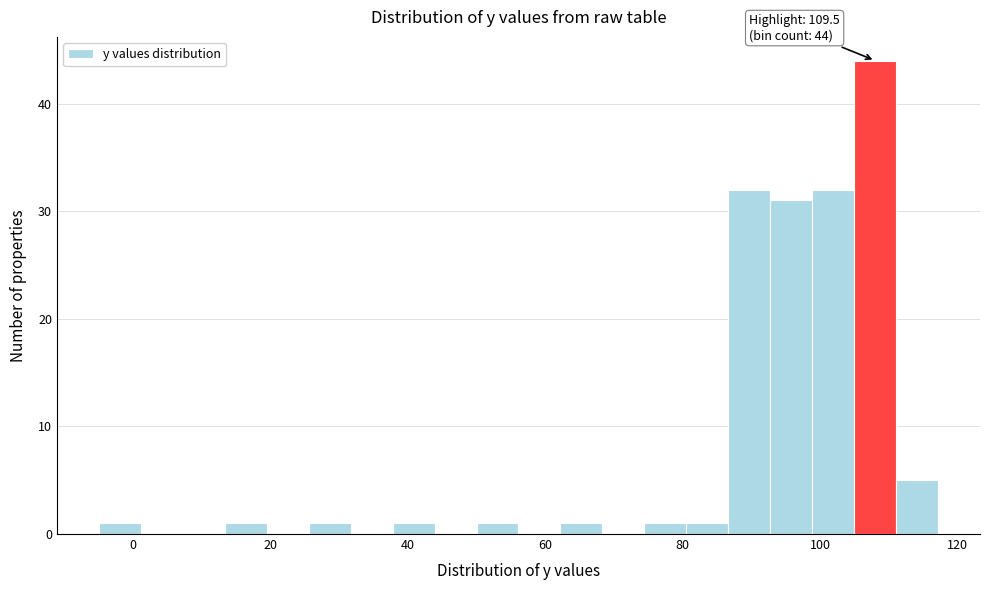

Around what value on the x-axis is the tallest bar? Give the approximate position of its centre, as read against the axis.

108